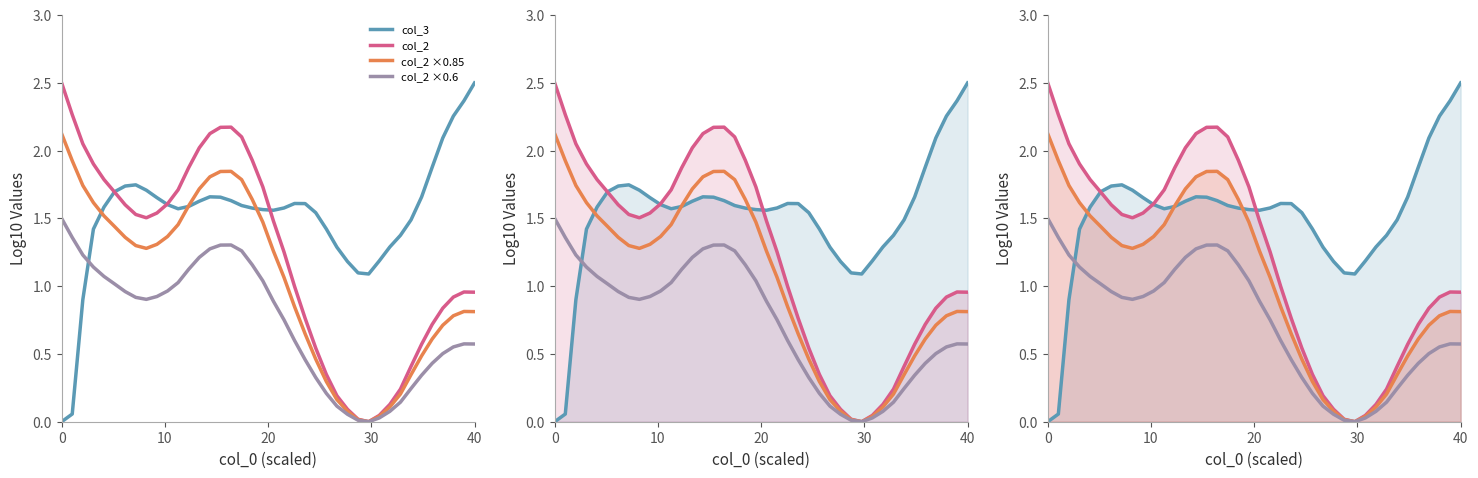

True or false: col_2 and col_2 ×0.85 intersect in this chart.

False